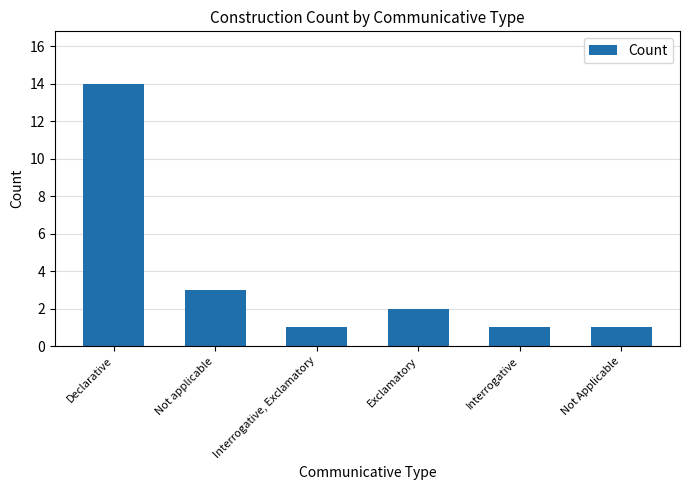

What is the difference between the values at Not Applicable and Not applicable?

2